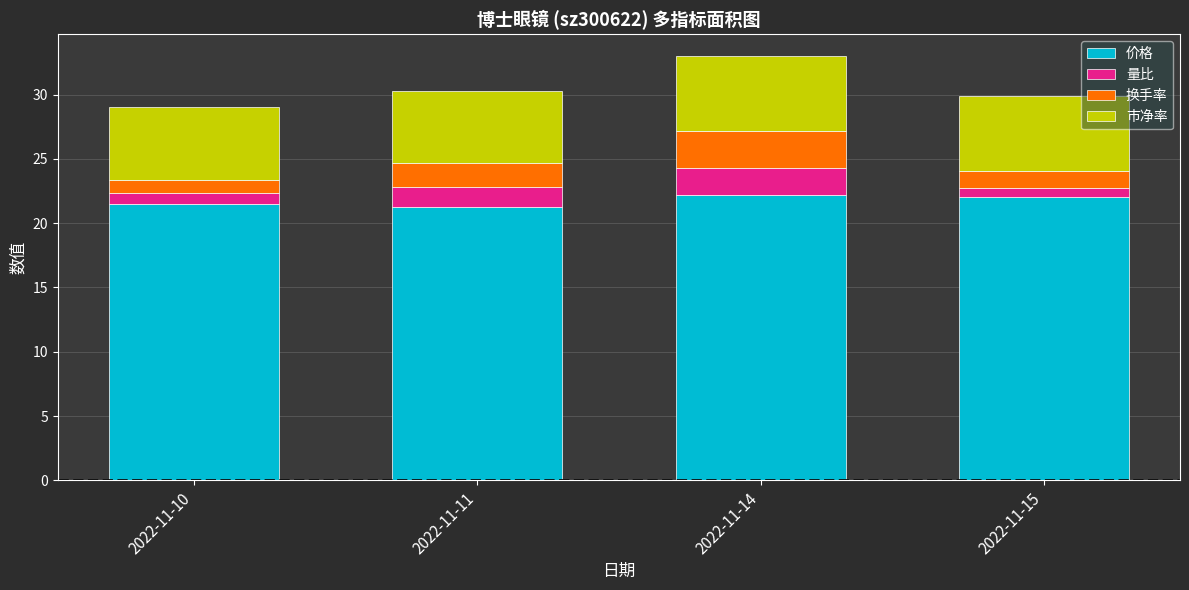

What is the total value across all series at 2022-11-10?

29.1